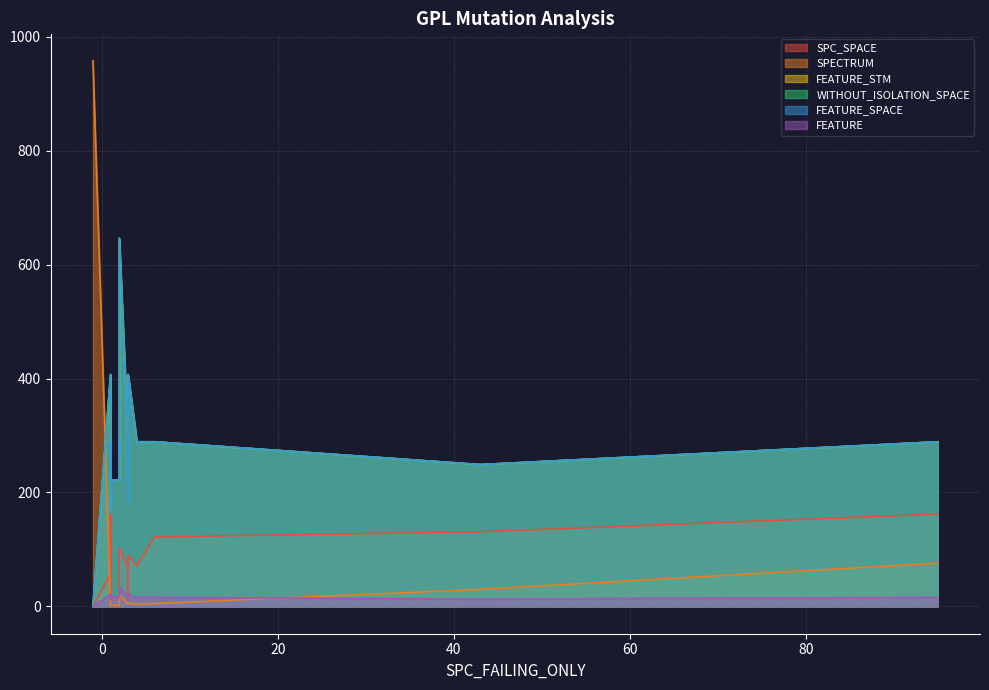

At which category is the sum across all series the highest?

2